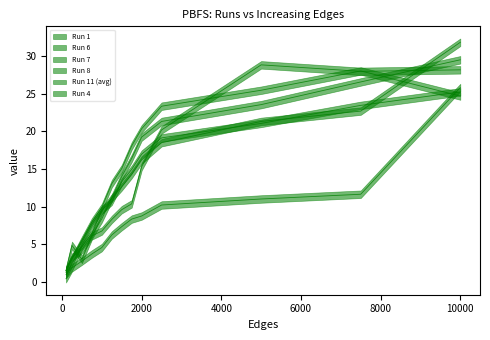

Which series changed the most between 500 and 10000?

Run 11 (avg)